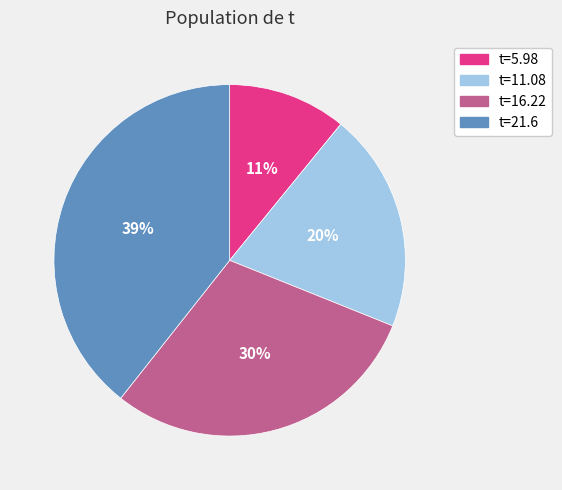

Is it true that t=16.22 is 30% of the pie?

True